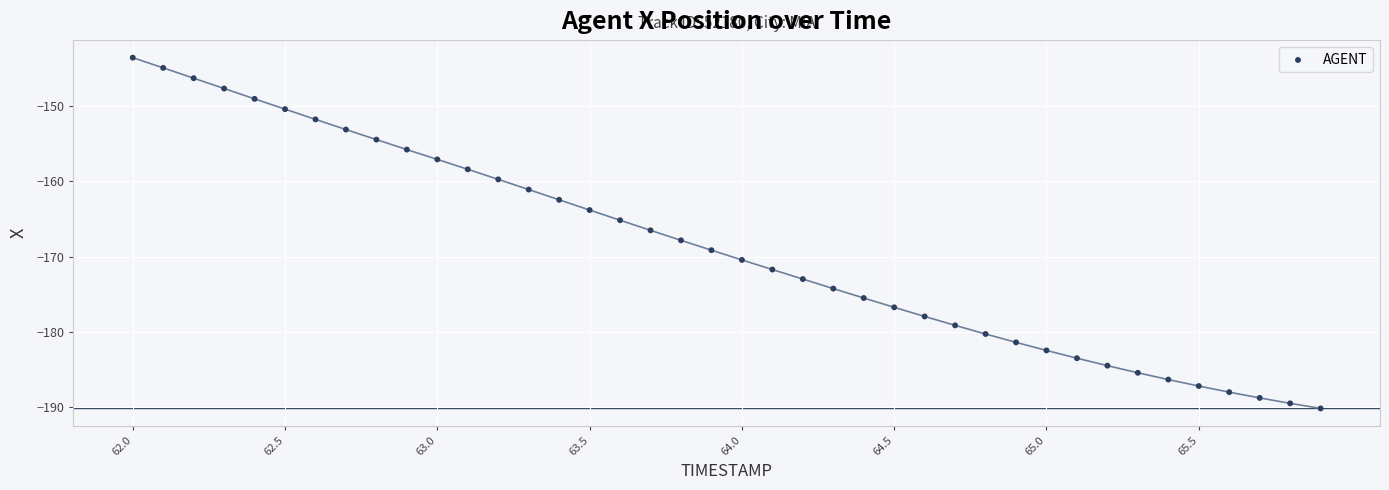

What is the range of X values (max minus min)?

3.9